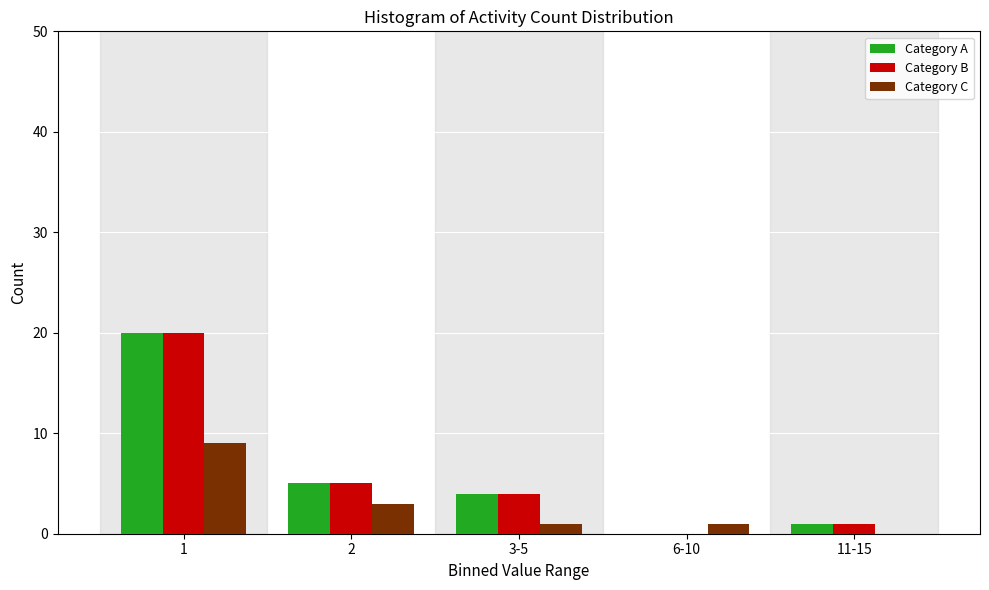

Reading right to left, list all the values displayed in this chart.

Category A: 11-15=1	6-10=0	3-5=4	2=5	1=20
Category B: 11-15=1	6-10=0	3-5=4	2=5	1=20
Category C: 11-15=0	6-10=1	3-5=1	2=3	1=9